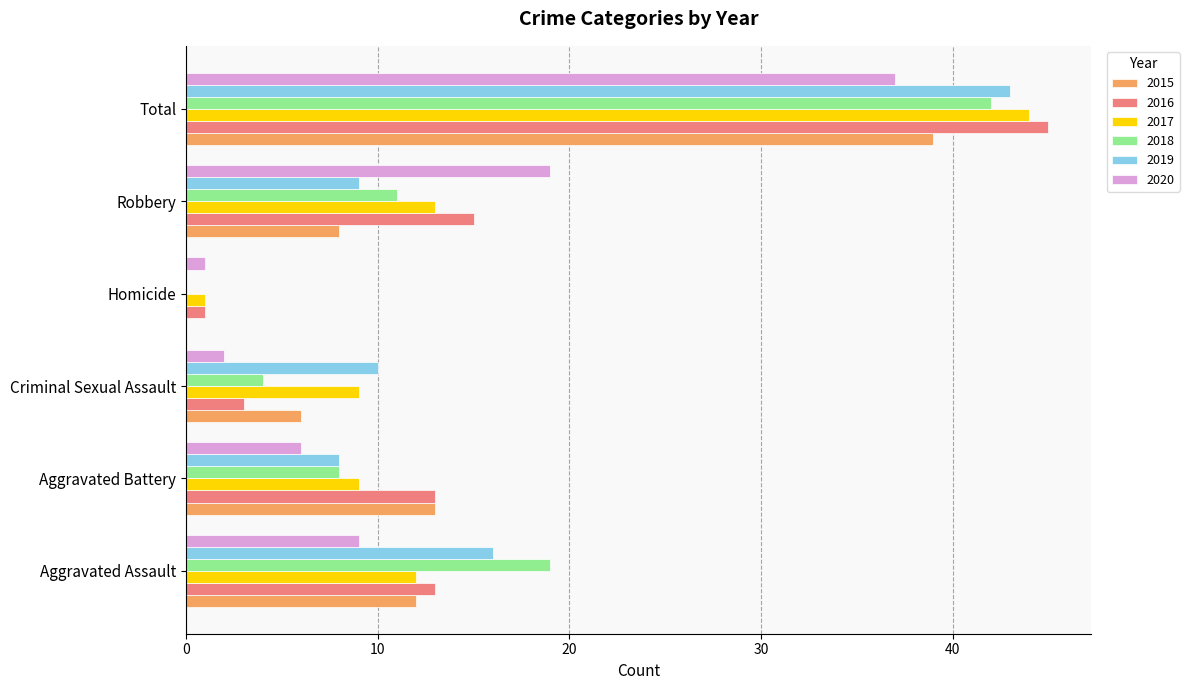

True or false: 2018 has a value of 19 at Aggravated Assault.

True